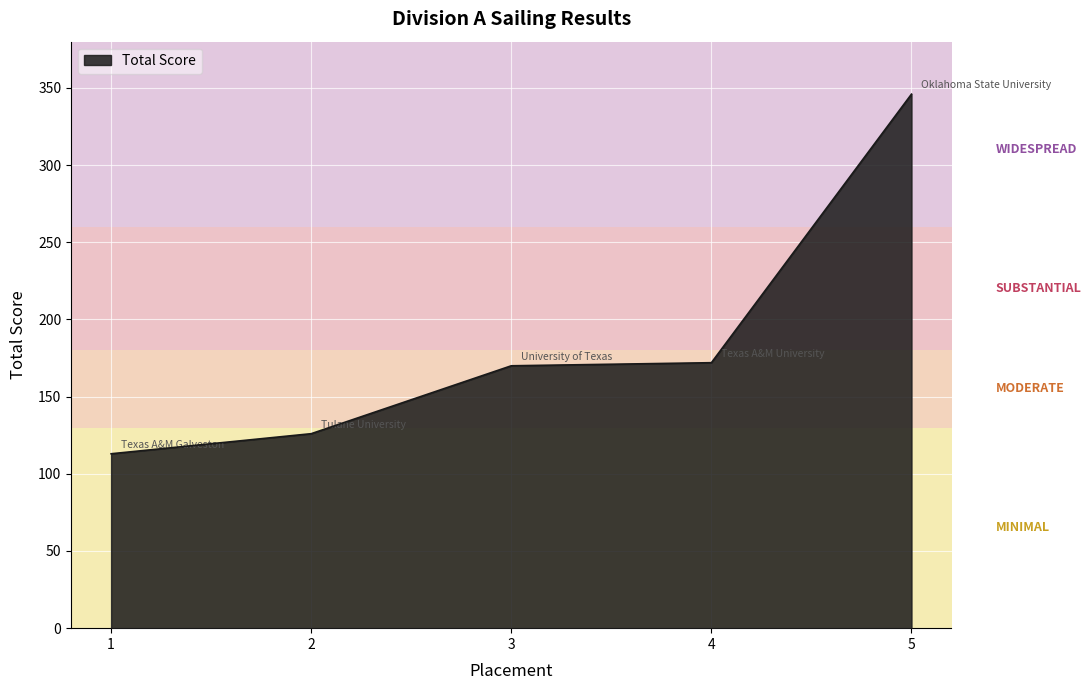

How many categories are shown in the chart?

5